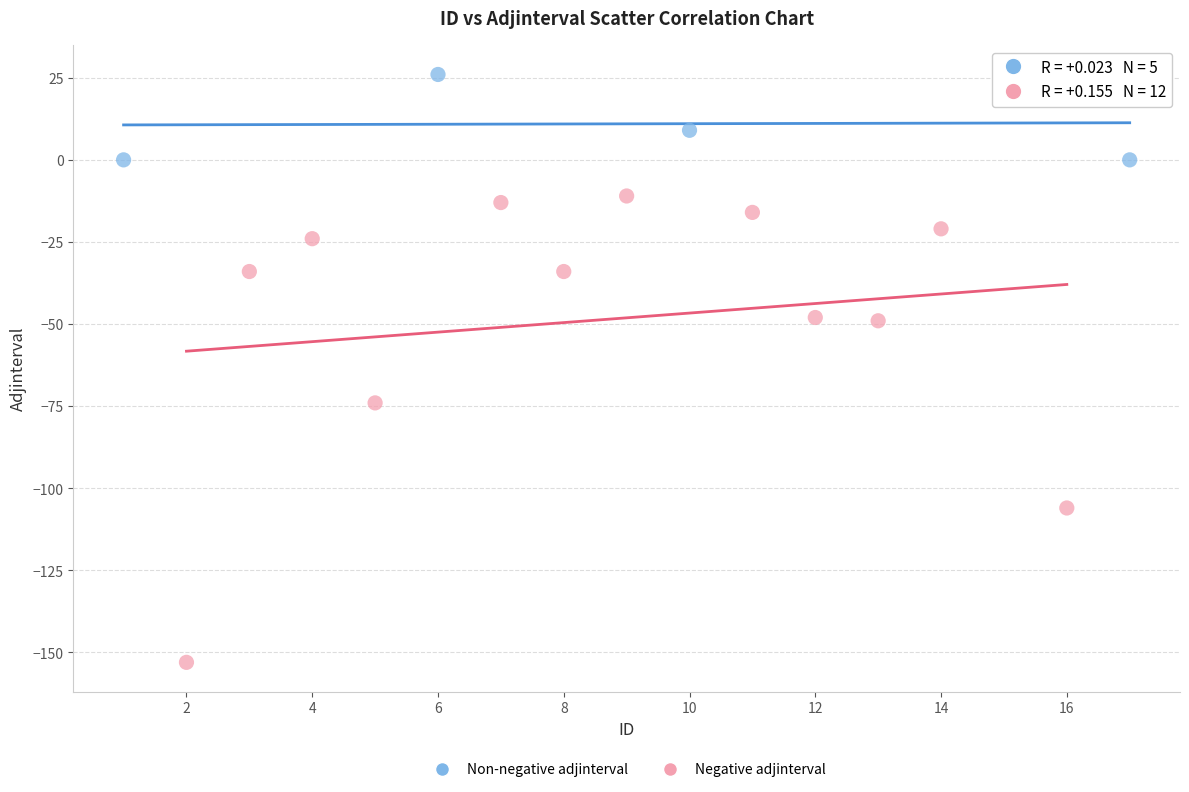

Which series contains the lowest Y value?

Negative adjinterval